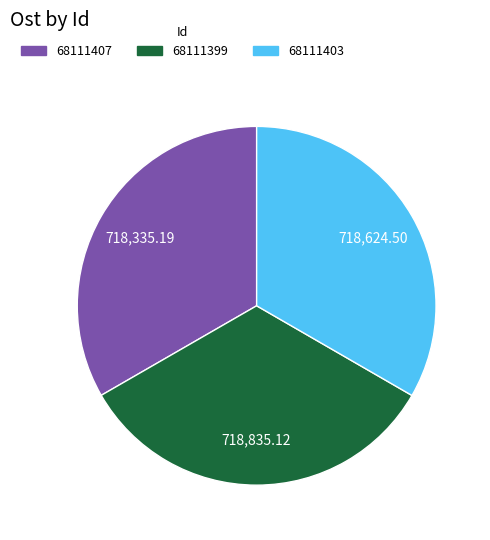

Combined, do 68111407 and 68111399 account for over 50%?

Yes